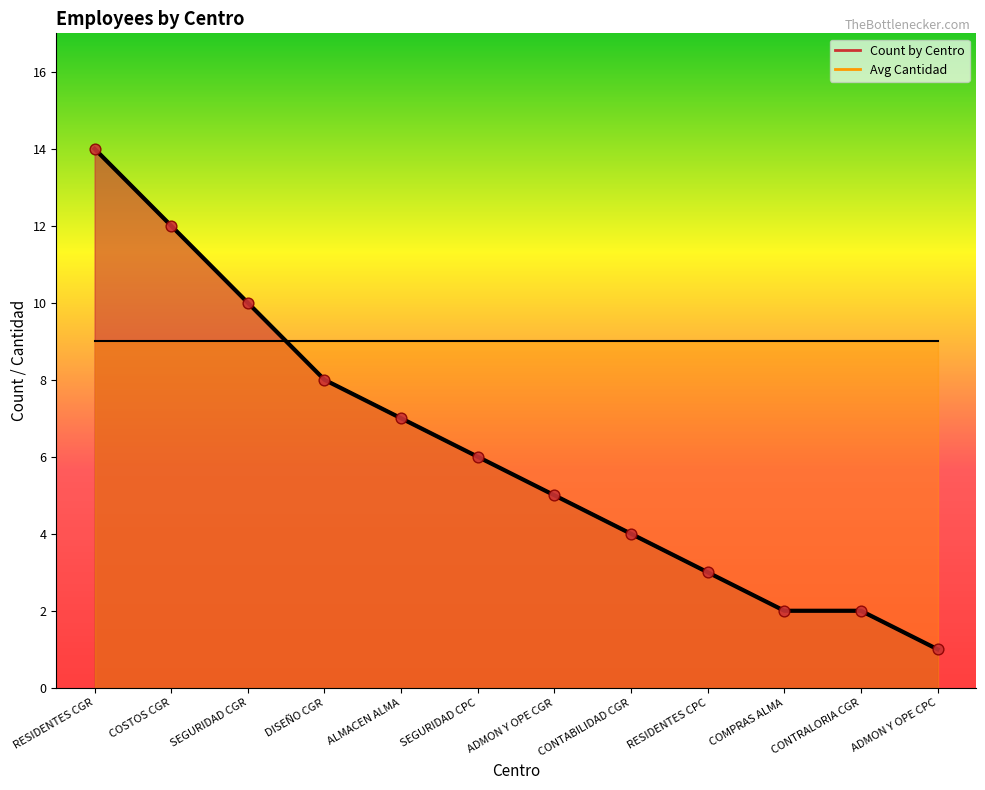

What is the ratio of the value at COSTOS CGR to the value at RESIDENTES CGR?

0.9